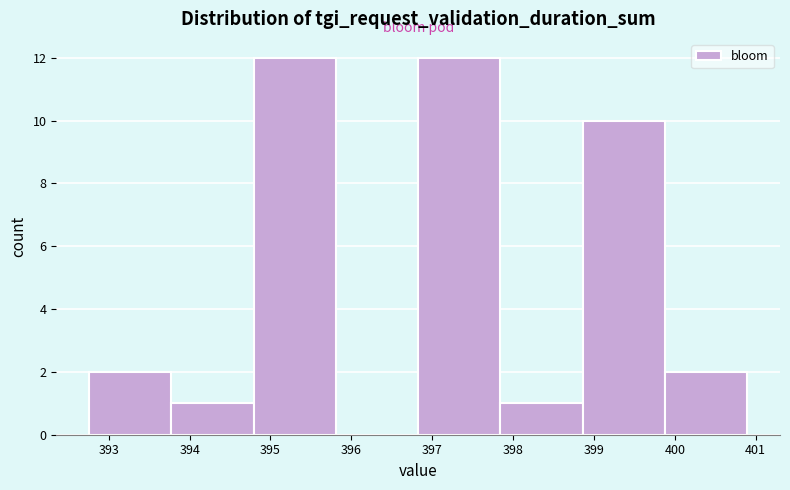

Reading left to right, transcribe this chart: for each bar, give the range it covers on the x-axis and its height. Neither the bar edges nor the heights are printed on the chart, so give them approximately, as read against the axes.

392.8 to 393.8: 2
393.8 to 394.8: 1
394.8 to 395.8: 12
395.8 to 396.8: 0
396.8 to 397.8: 12
397.8 to 398.9: 1
398.9 to 399.9: 10
399.9 to 400.9: 2